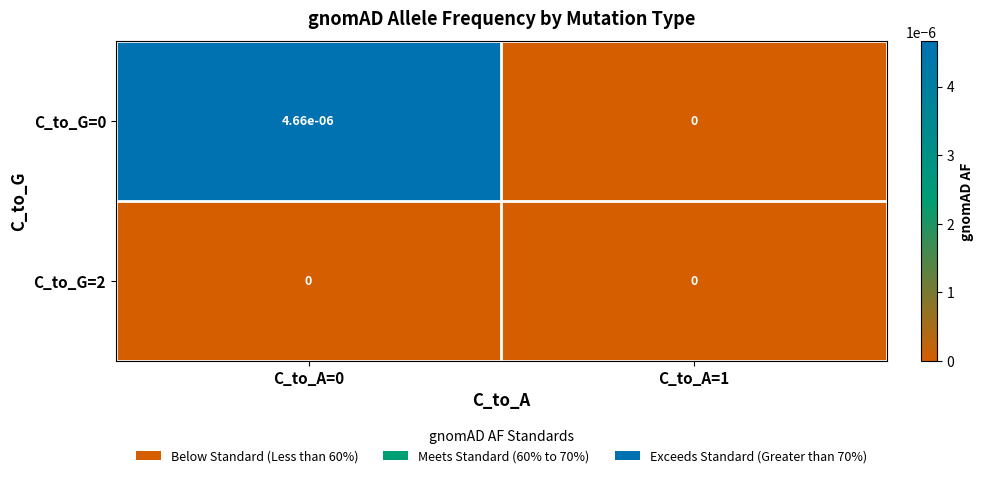

True or false: C_to_G=2 has a value of 0.0 at C_to_A=0.

True